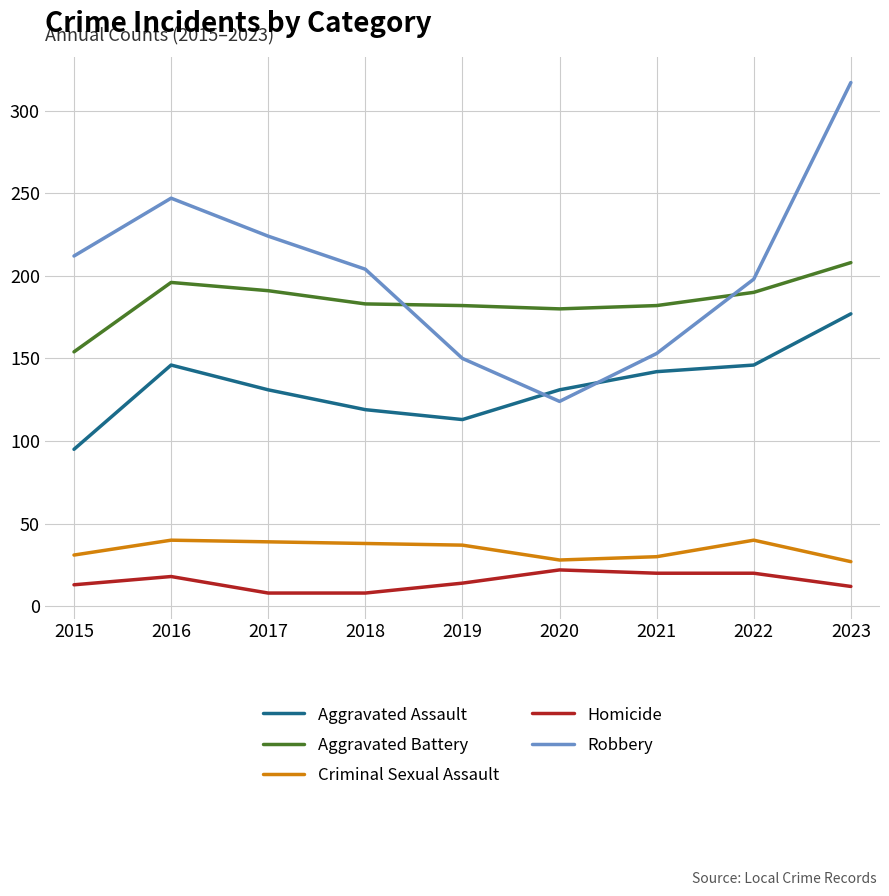

At 2016, list the series in order from largest to smallest.

Robbery, Aggravated Battery, Aggravated Assault, Criminal Sexual Assault, Homicide